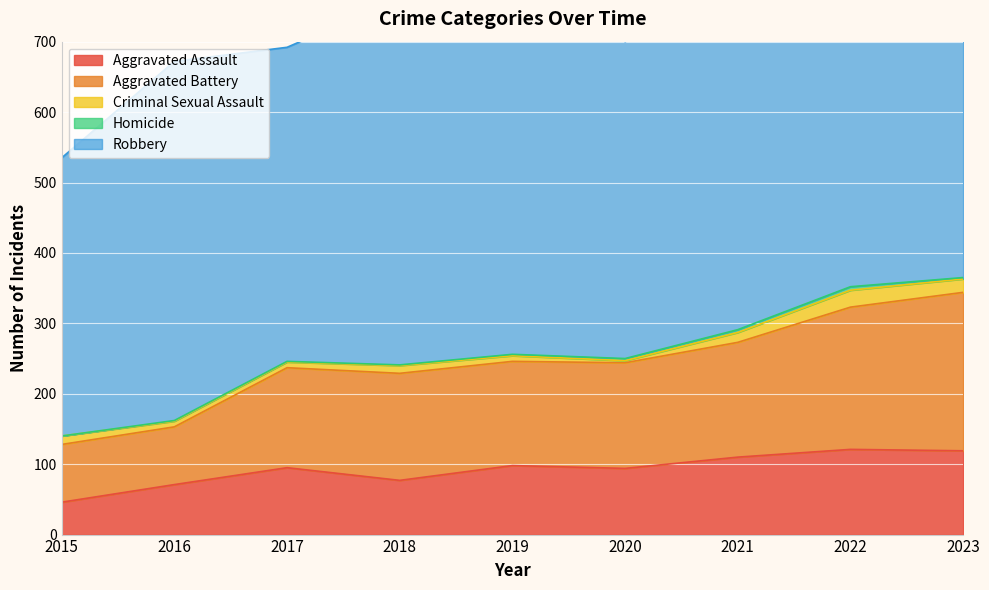

What is the difference between the highest and lowest values at 2021?

480